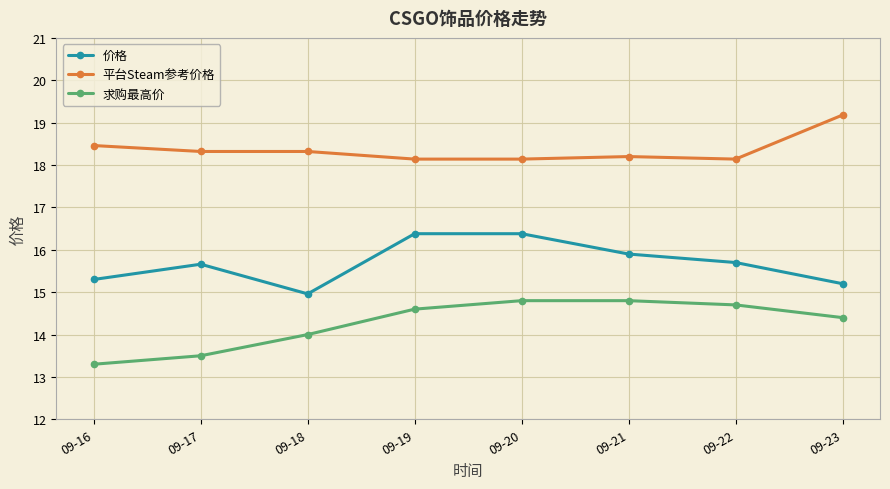

Where is the first local maximum for 价格?

09-17